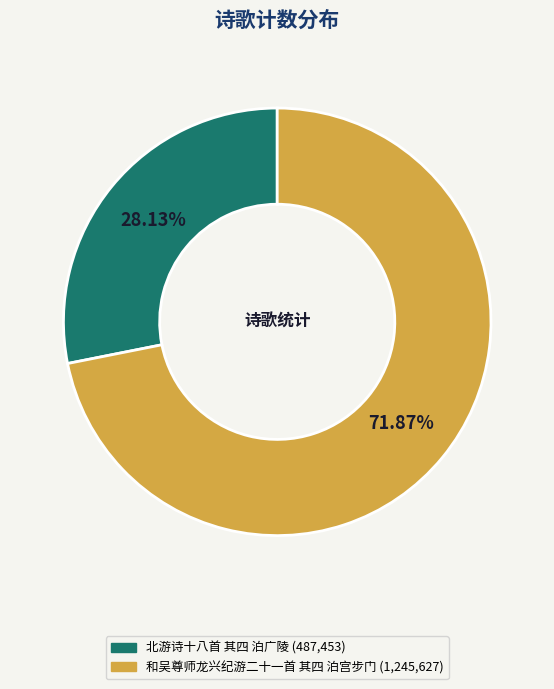

What is the largest slice in the pie chart?

和吴尊师龙兴纪游二十一首 其四 泊宫步门